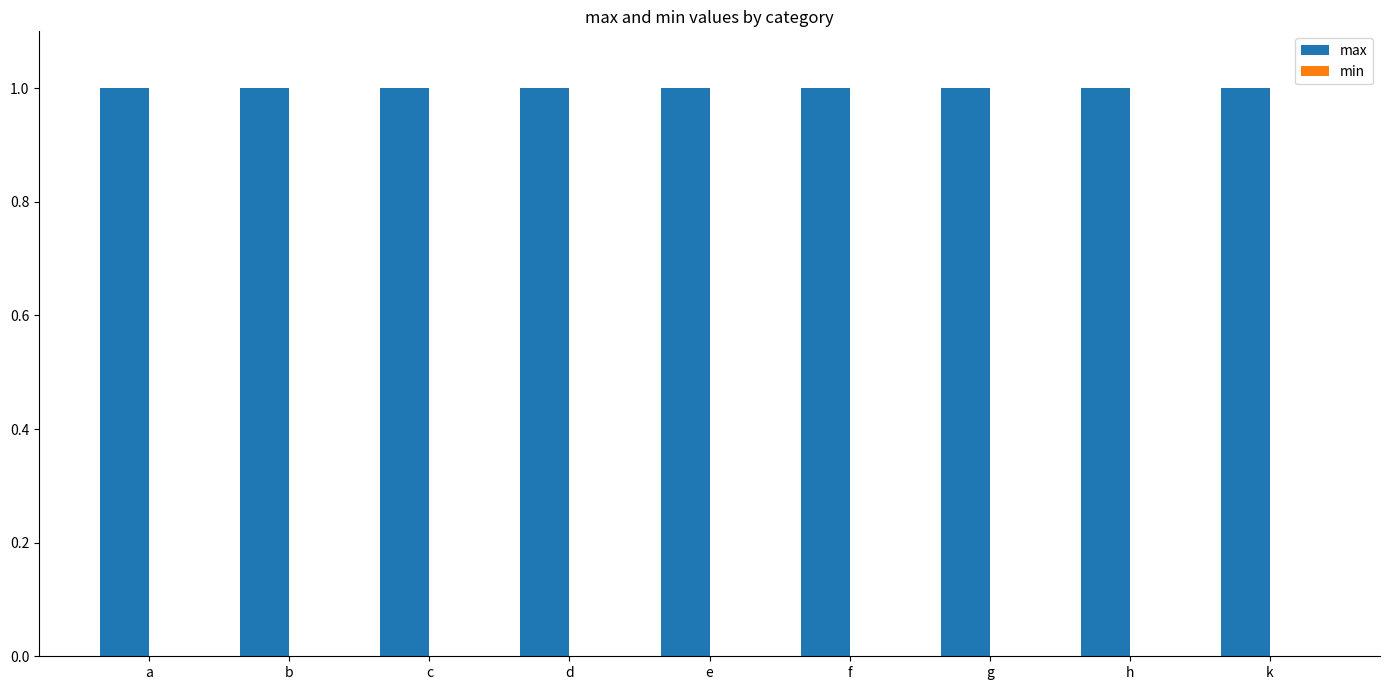

Which series has the largest total across all categories?

max